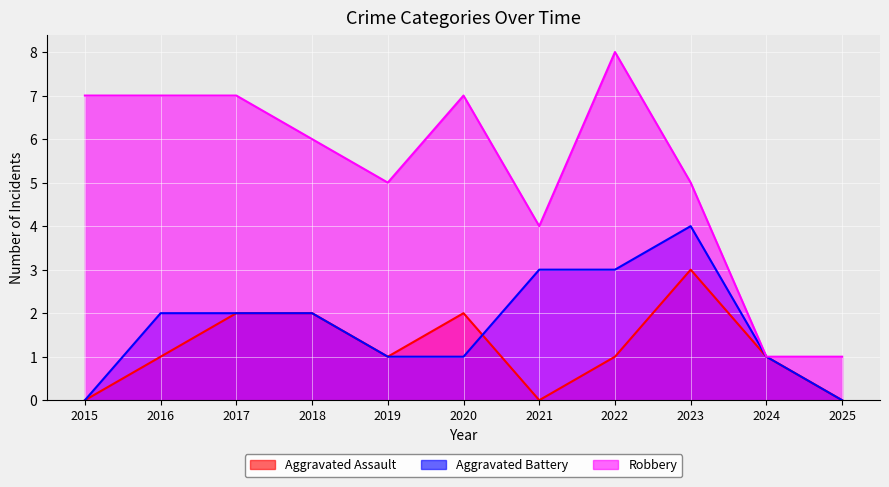

Is it true that Aggravated Battery equals 4 at 2023?

True